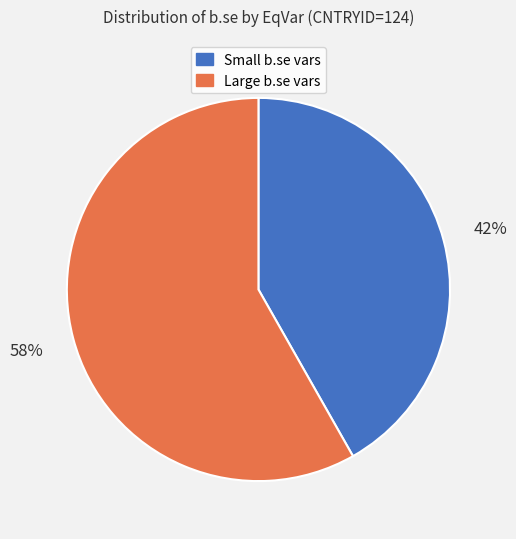

Is there any slice that represents more than half of the pie?

Yes